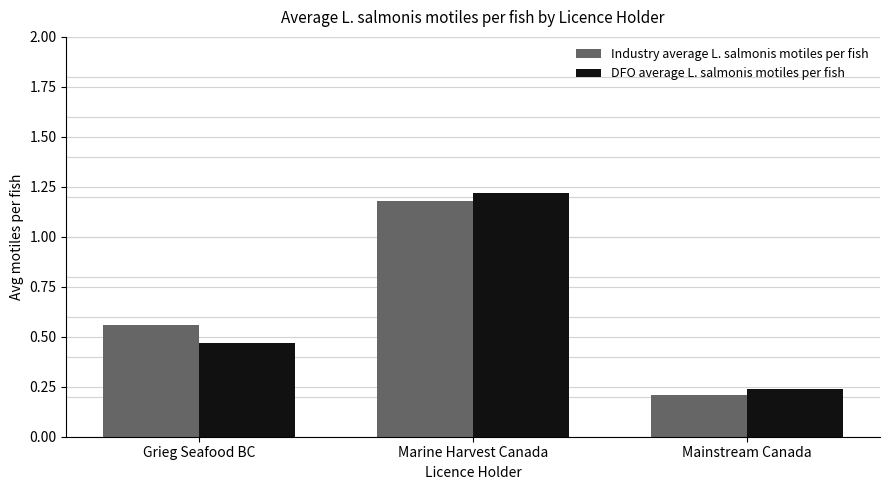

Is it true that Industry average L. salmonis motiles per fish equals 0.3 at Marine Harvest Canada?

False